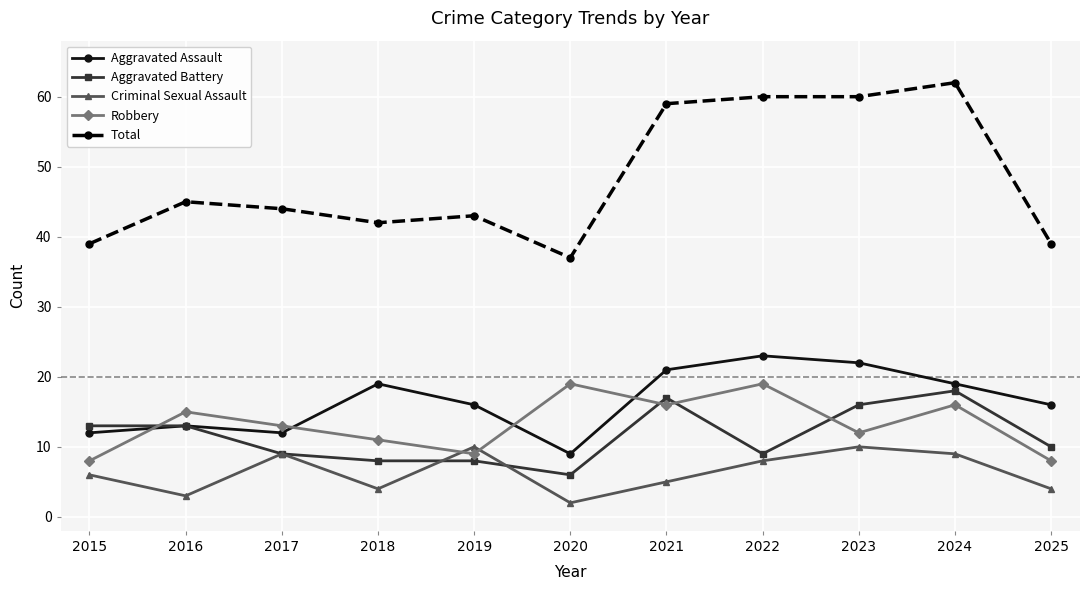

True or false: Aggravated Assault has a value of 12 at 2017.

True